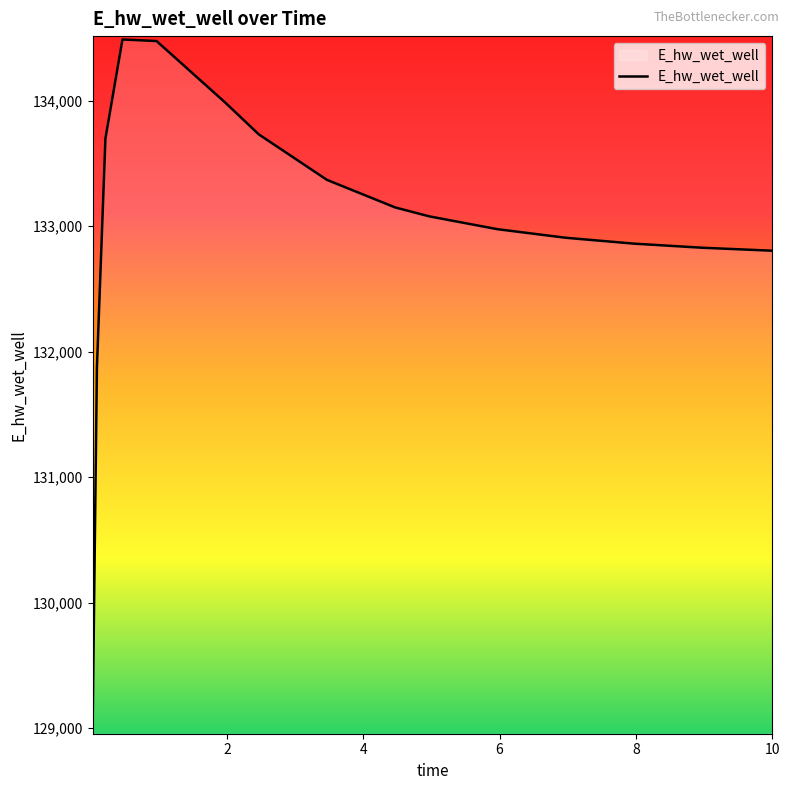

What is the difference between the maximum and minimum values?

5470.5